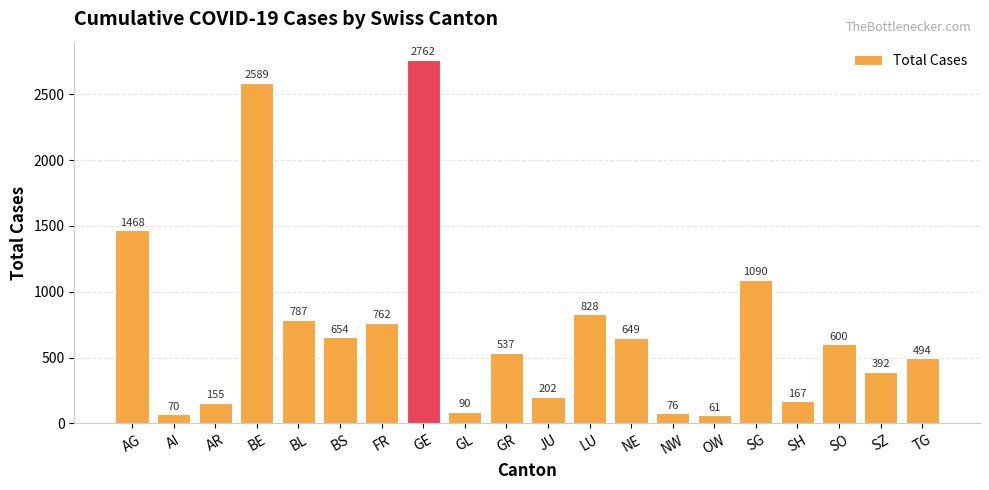

How many values are below 600?

10